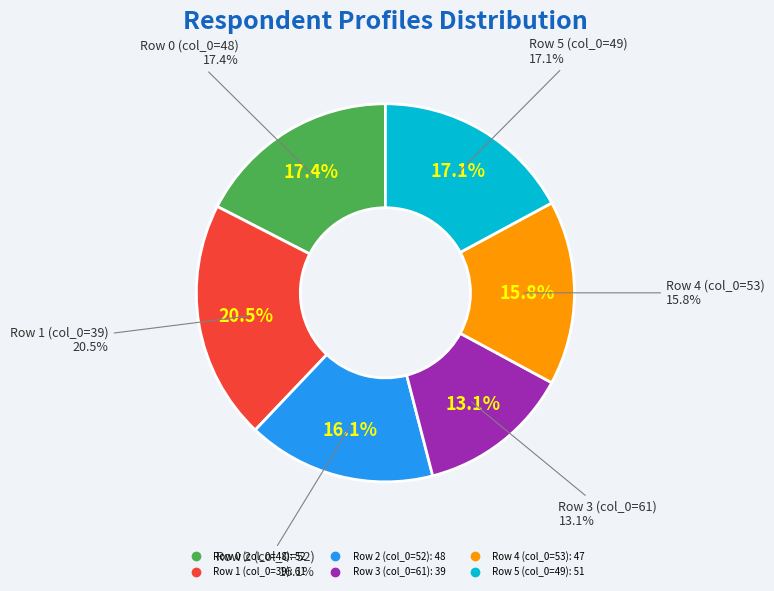

How much of the chart is everything except 39?

79.5%